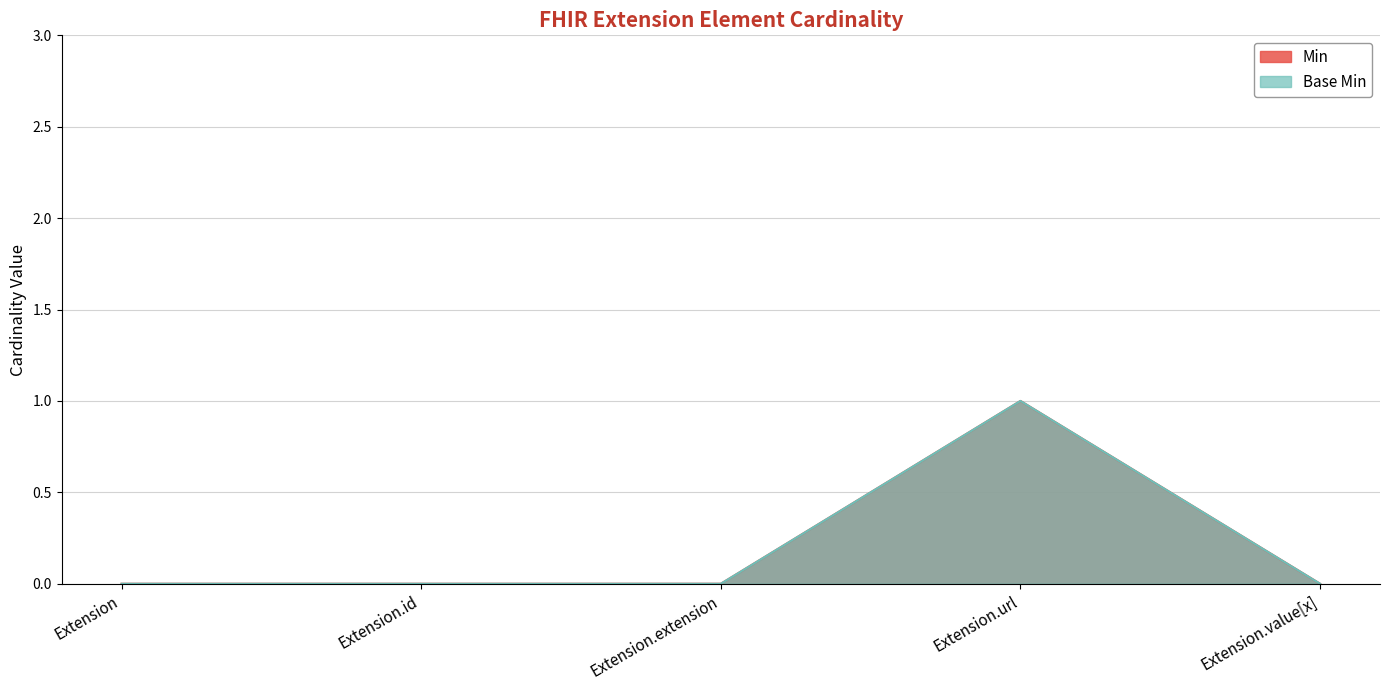

How many series are shown in this chart?

2